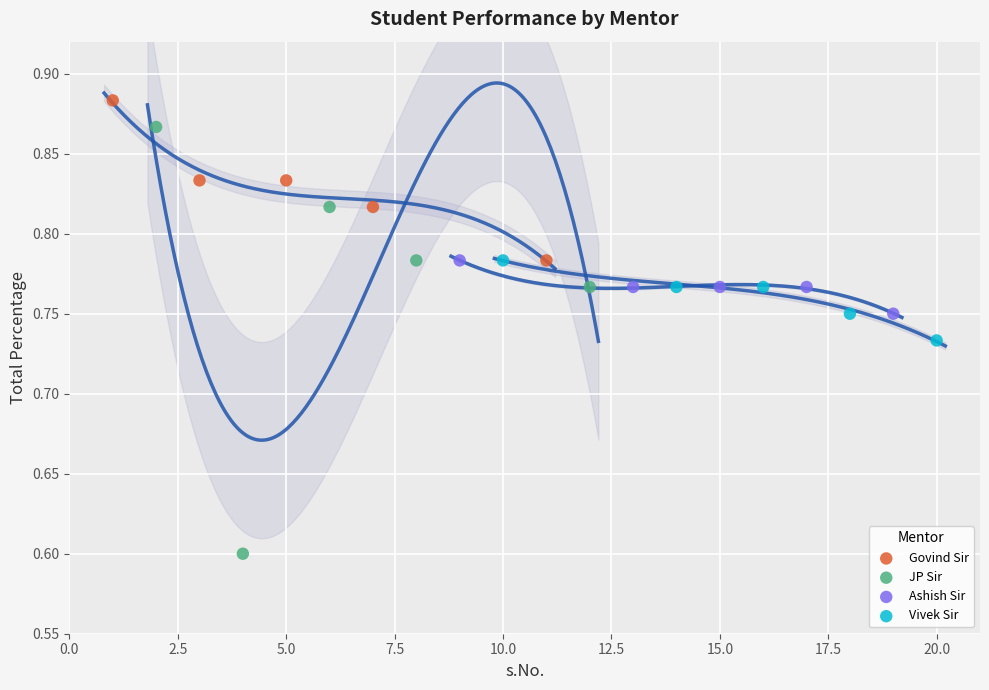

Which series has the widest spread of Y values?

JP Sir